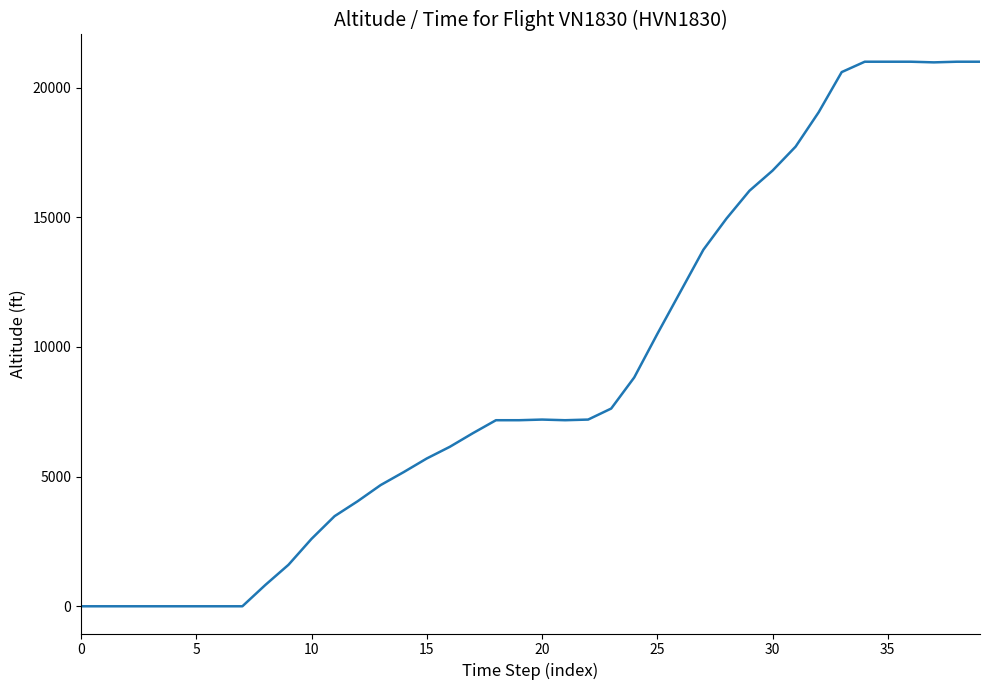

What is the difference between the maximum and minimum values?

21000